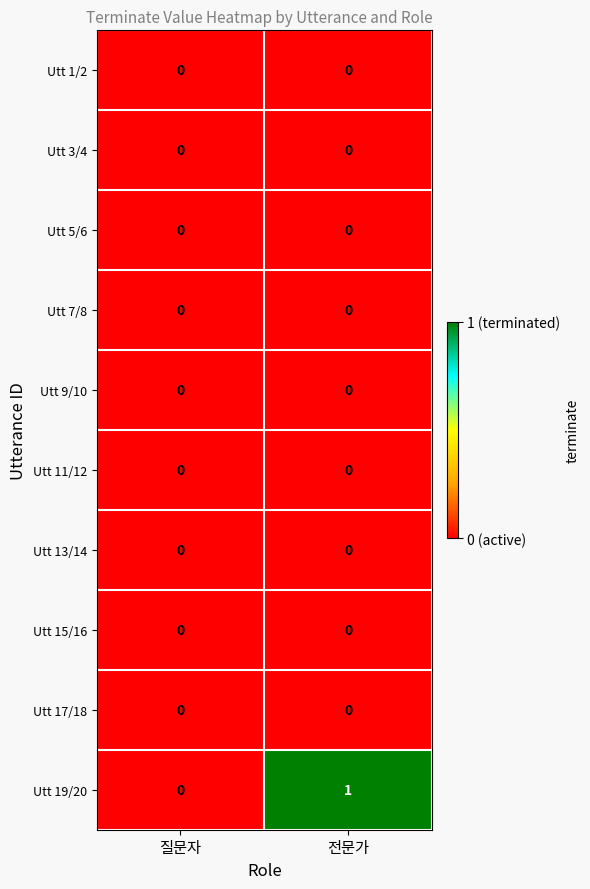

At which category does the chart reach its peak across all series?

전문가